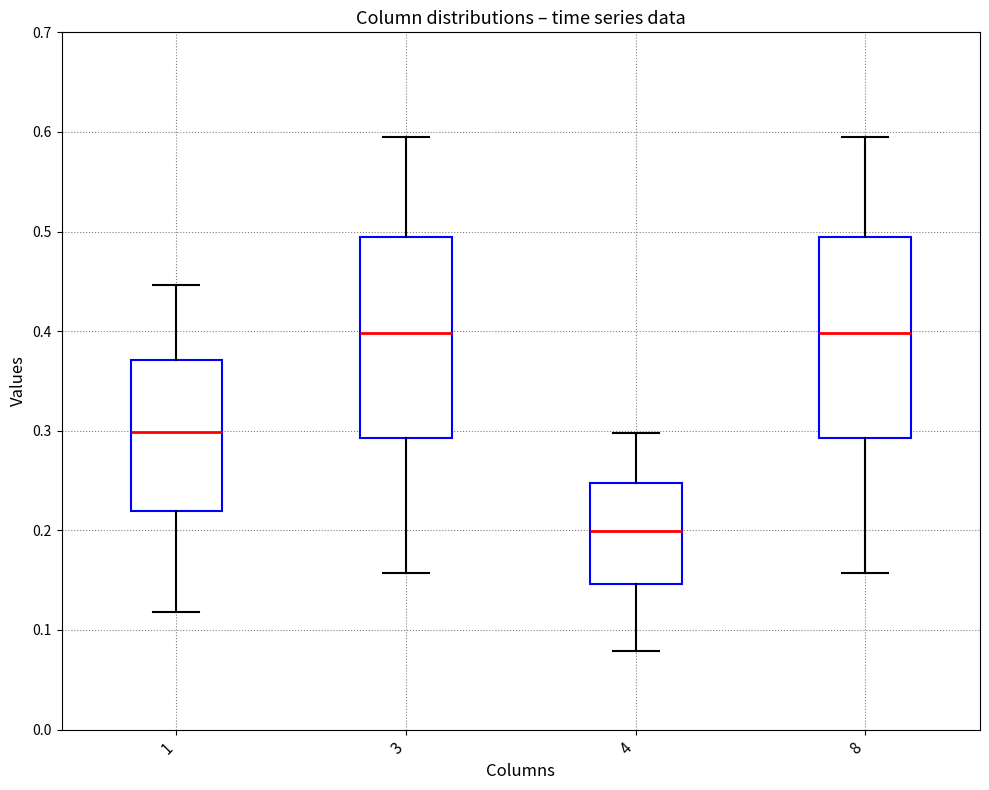

Reading left to right, transcribe this box plot: for each box, give where its median line is, the range the box spans, and where its two whiskers end, as read against the y-axis. The values are not printed on the chart, so give them approximately, as read against the axis.

1: median 0.30, box 0.22 to 0.37, whiskers 0.12 to 0.45
3: median 0.40, box 0.29 to 0.49, whiskers 0.16 to 0.60
4: median 0.20, box 0.15 to 0.25, whiskers 0.08 to 0.30
8: median 0.40, box 0.29 to 0.49, whiskers 0.16 to 0.60